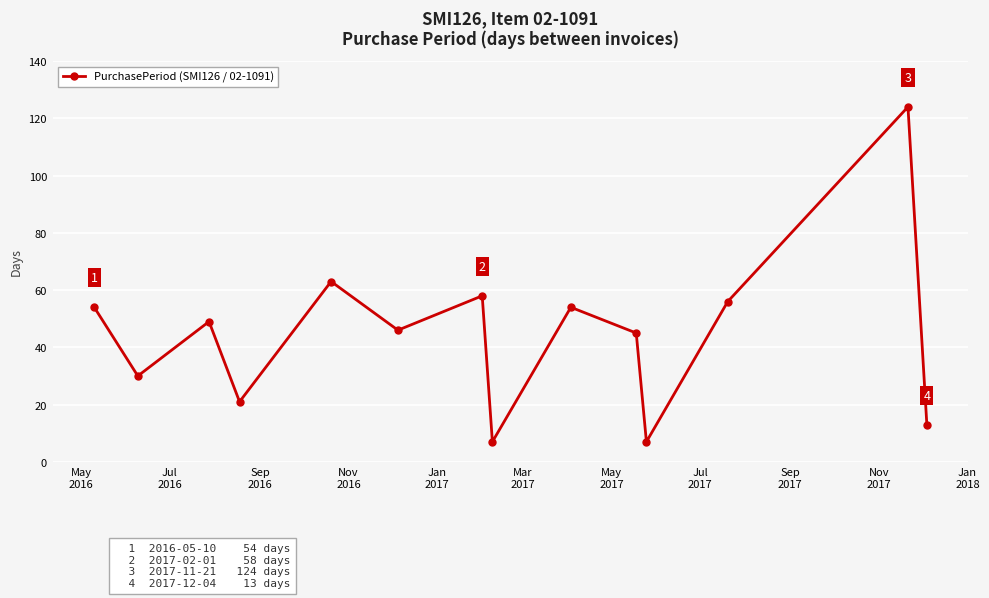

What is the difference between the second highest and second lowest values?

56